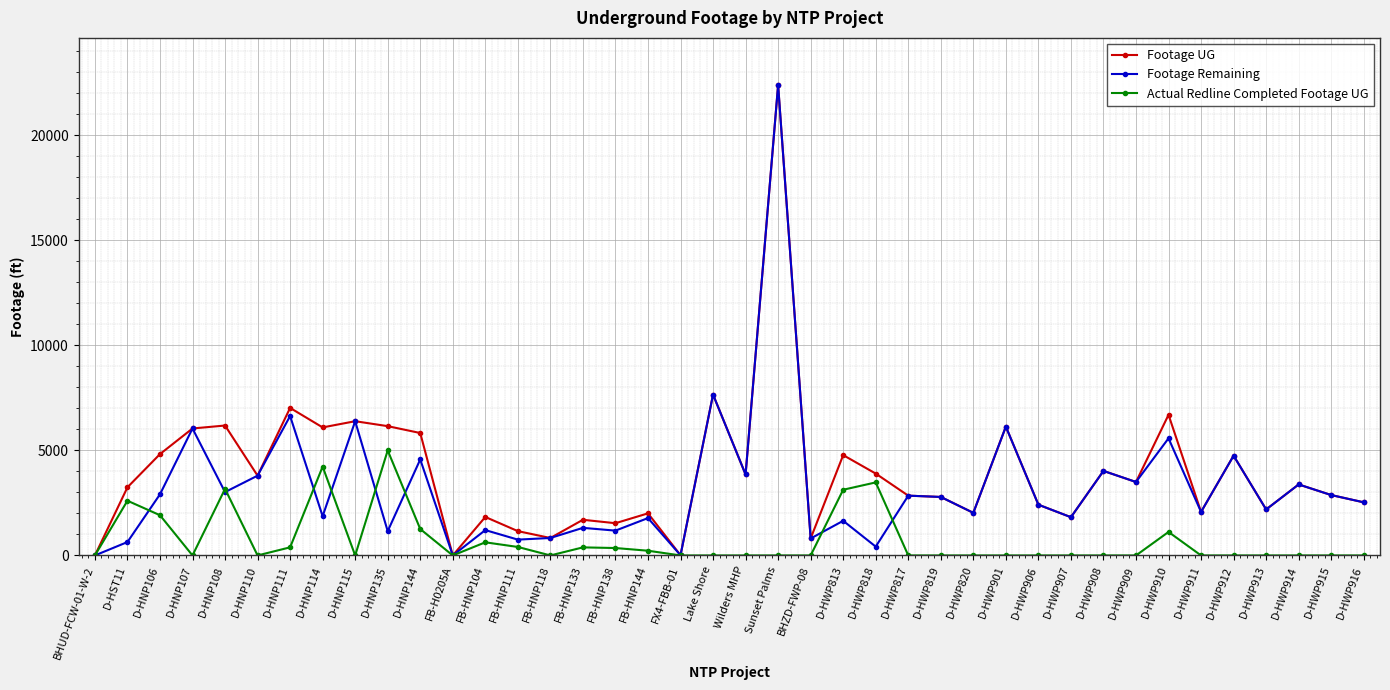

The Footage Remaining series shows 2535 at D-HWP912. True or false?

False